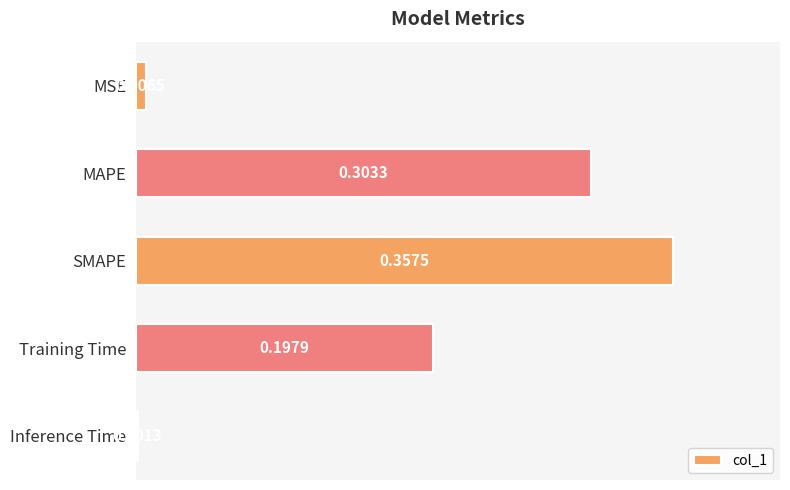

List the labels in order of value, largest first.

SMAPE, MAPE, Training Time, MSE, Inference Time